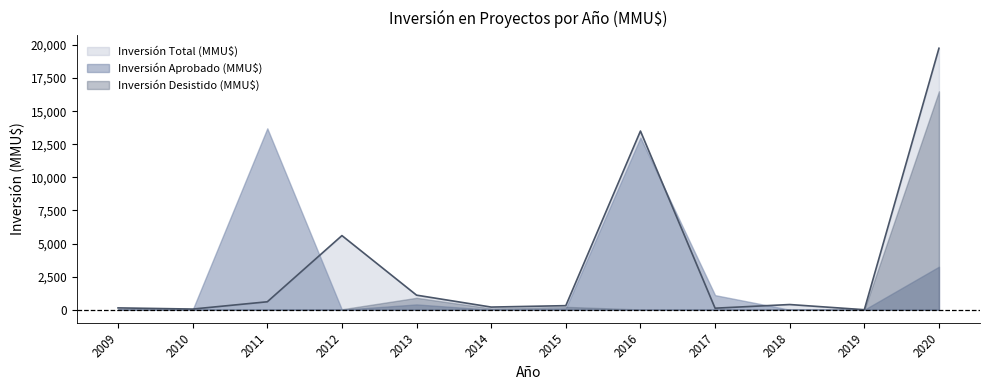

At which label is Inversión Desistido (MMU$) closest to 8250?

2013